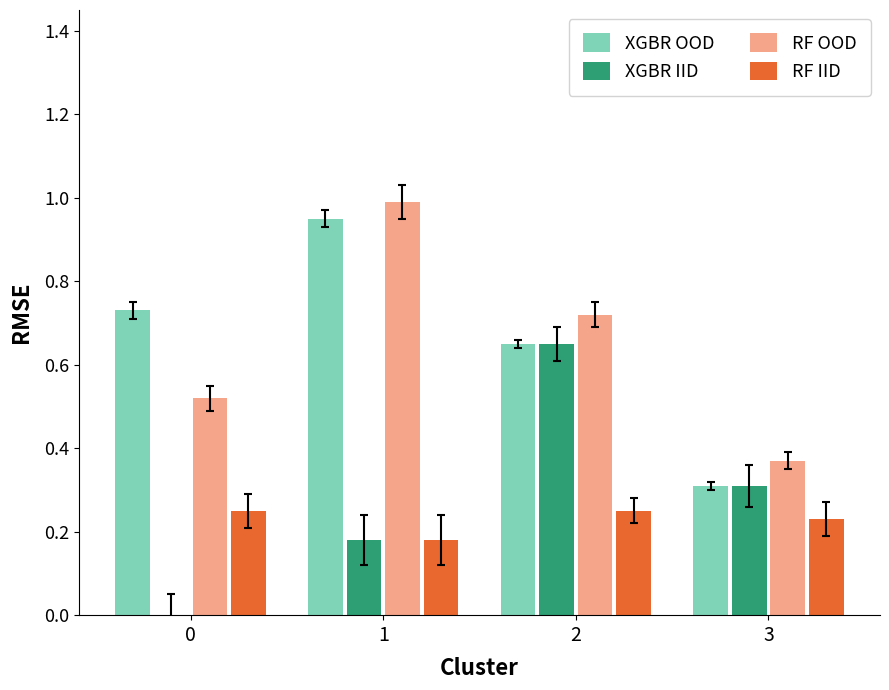

Is the value of RF IID at 2 greater than the value of XGBR OOD at 1?

No